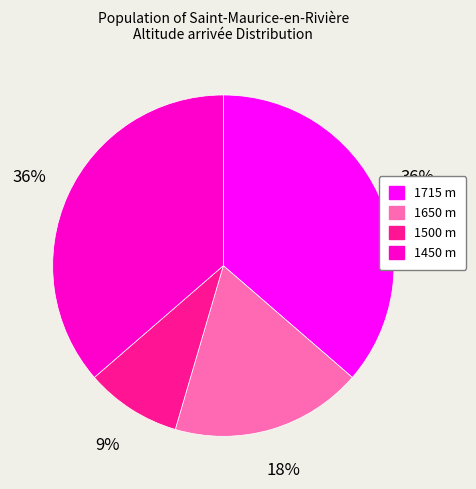

Approximately how many times larger is the value at 1650 compared to 1450?

0.5